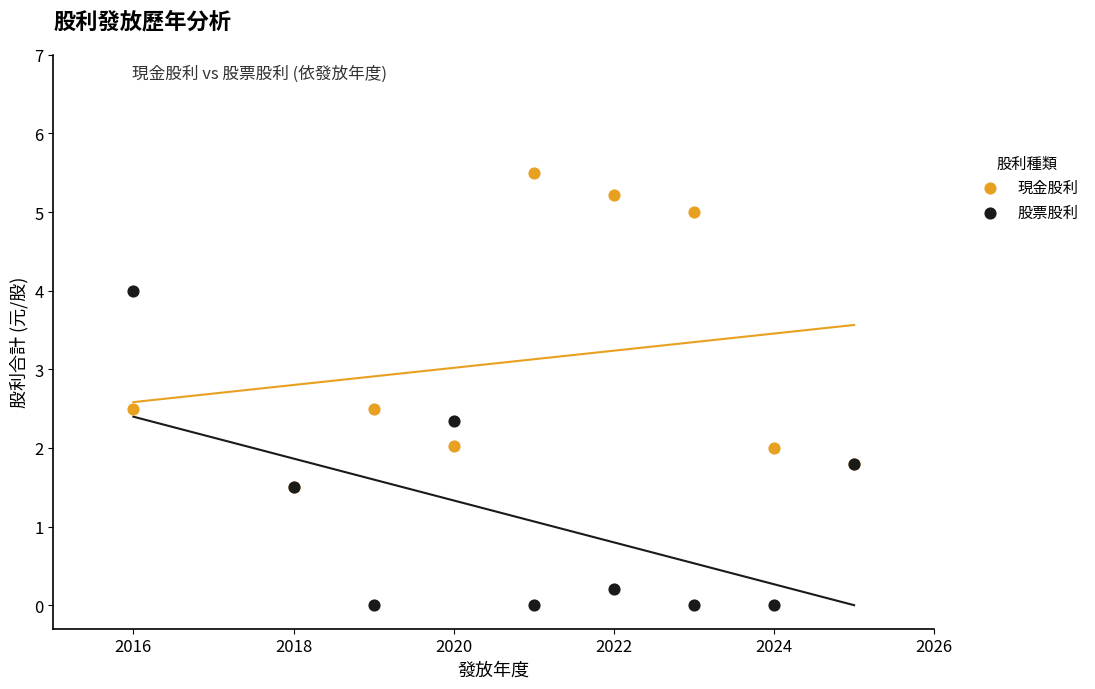

What are all the series names shown in the legend?

現金股利, 股票股利